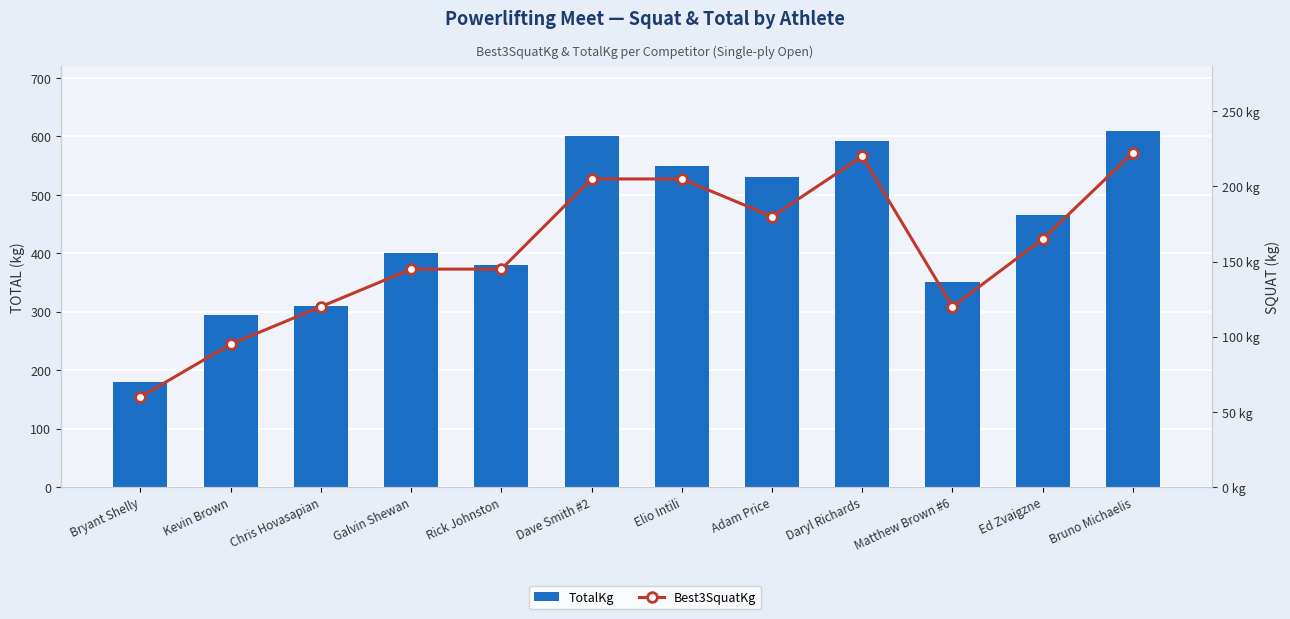

At how many categories does at least one series exceed 540?

4